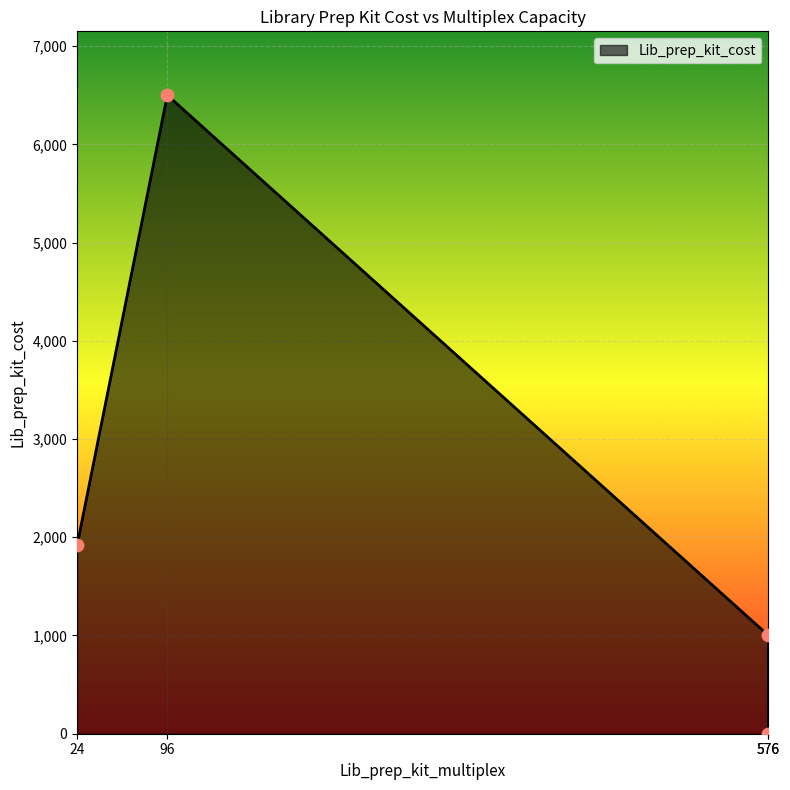

What is the change in value from 576 to 576?

-1000.0